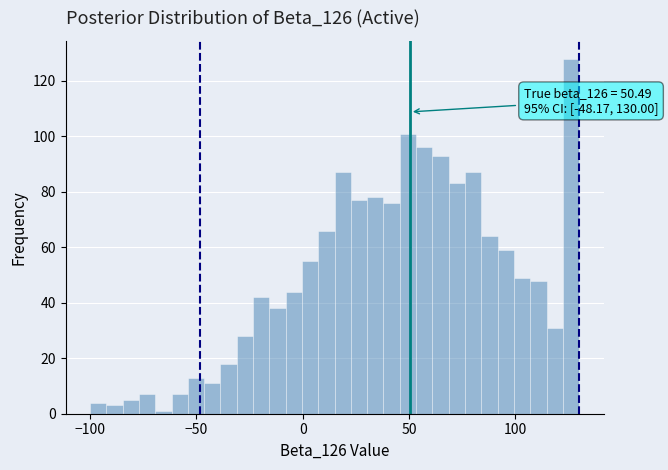

Read against the x-axis, roughly where is the centre of the tallest bar?

125